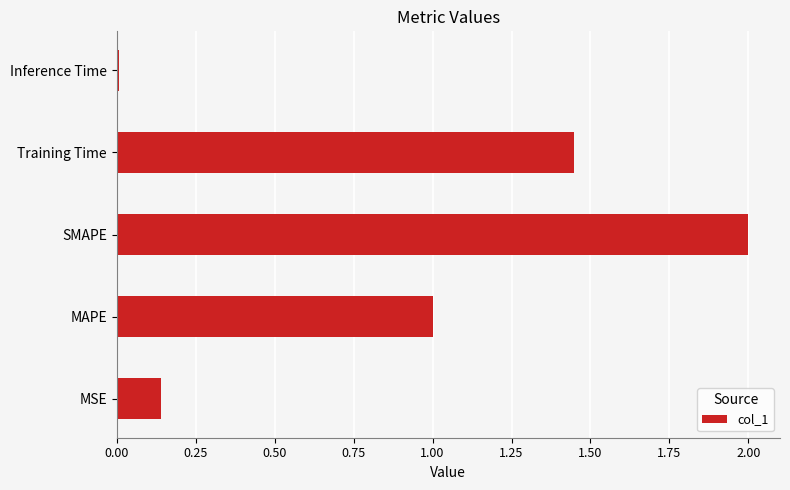

What is the sum of all values?

4.6